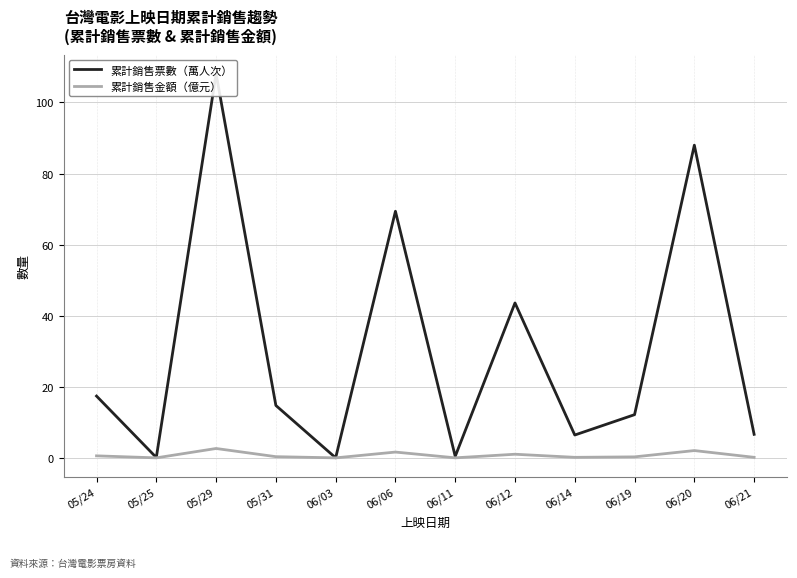

At which label is 累計銷售金額（億元） closest to 1?

06/12